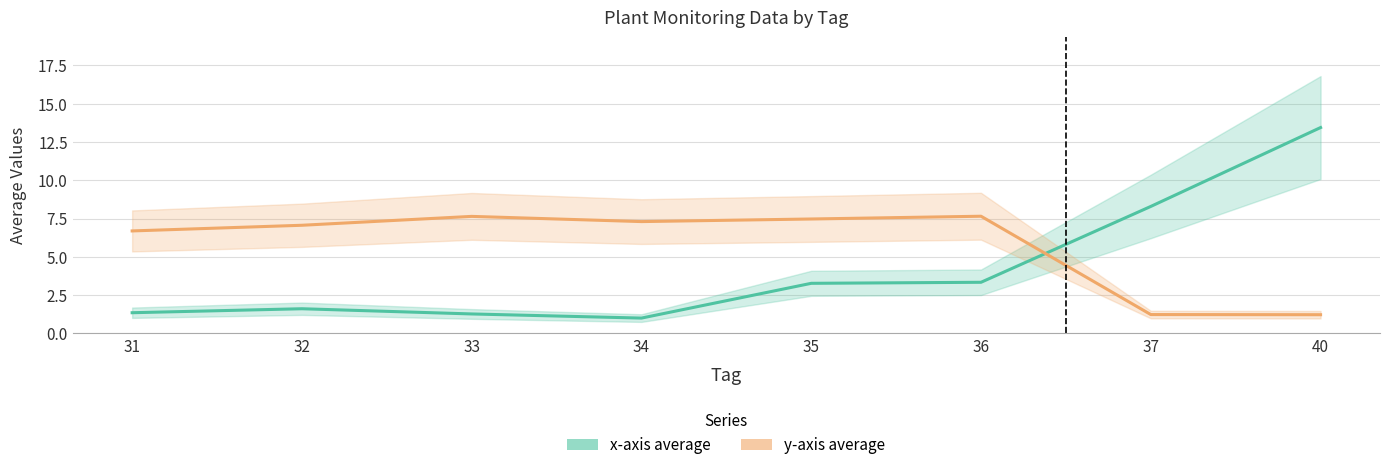

List the series in order of their peak value, highest first.

x-axis average, y-axis average